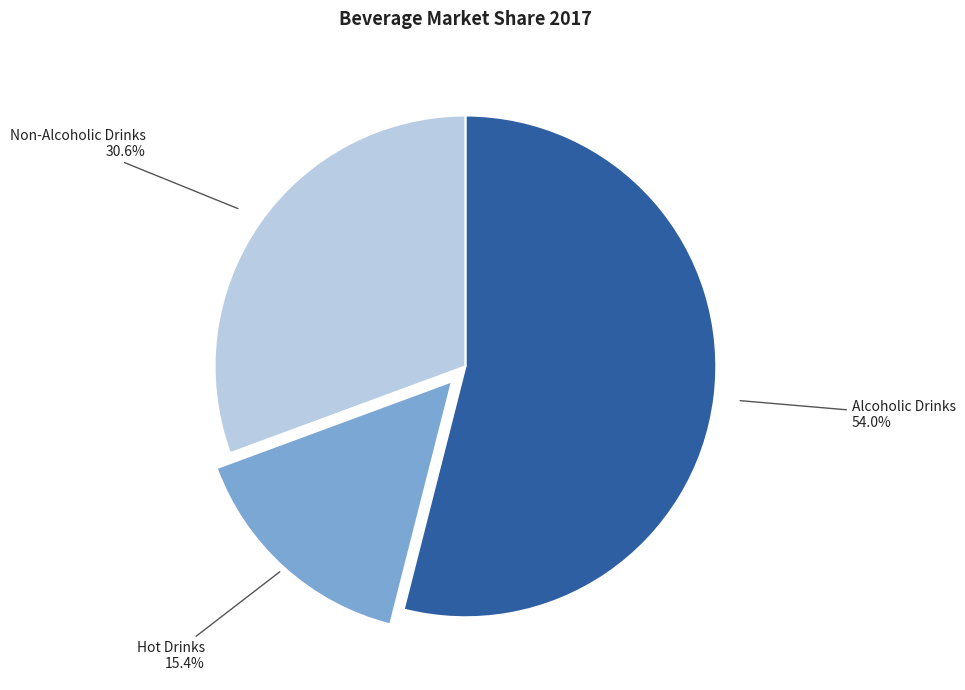

How many segments does this pie chart have?

3